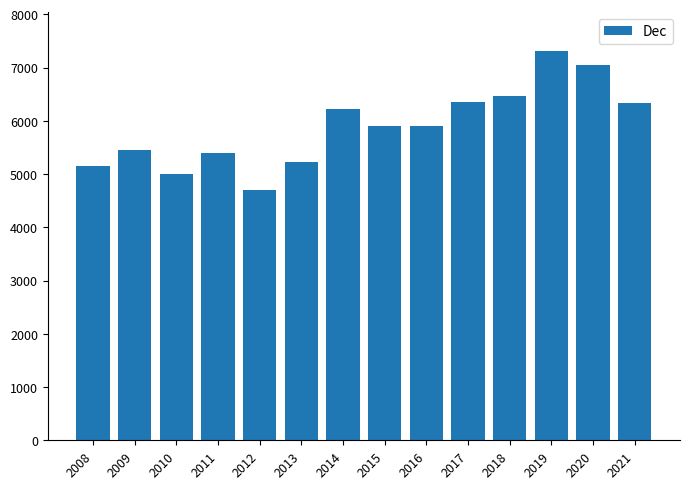

Between 2017 and 2013, which is larger?

2017